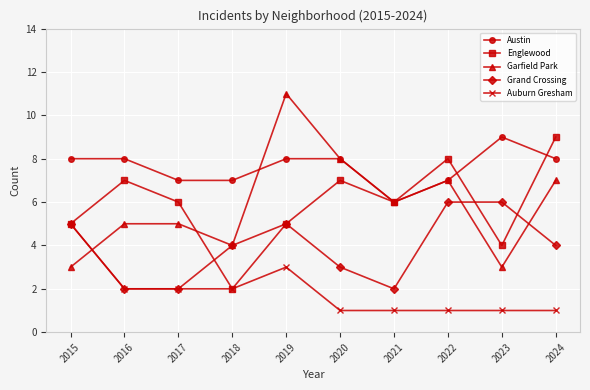

Reading left to right, extract all data points from this chart.

Austin: 8	8	7	7	8	8	6	7	9	8
Englewood: 5	7	6	2	5	7	6	8	4	9
Garfield Park: 3	5	5	4	11	8	6	7	3	7
Grand Crossing: 5	2	2	4	5	3	2	6	6	4
Auburn Gresham: 5	2	2	2	3	1	1	1	1	1